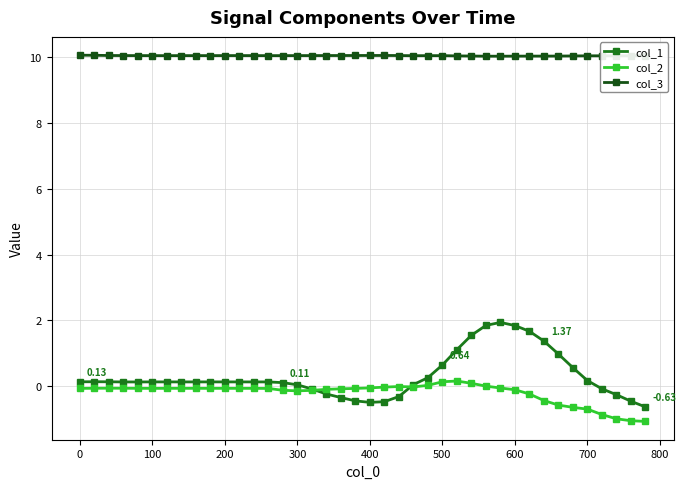

At how many categories does at least one series exceed 7?

40